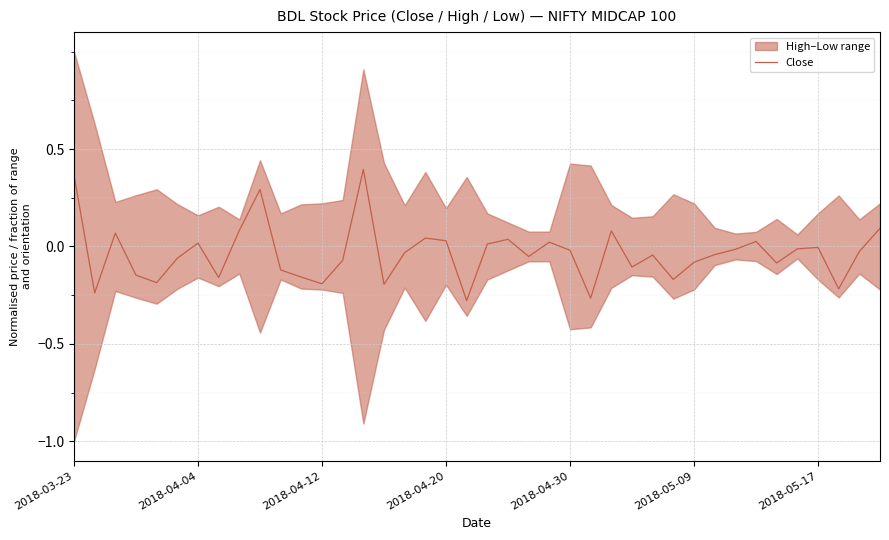

The value at 10 is -0.1. True or false?

True